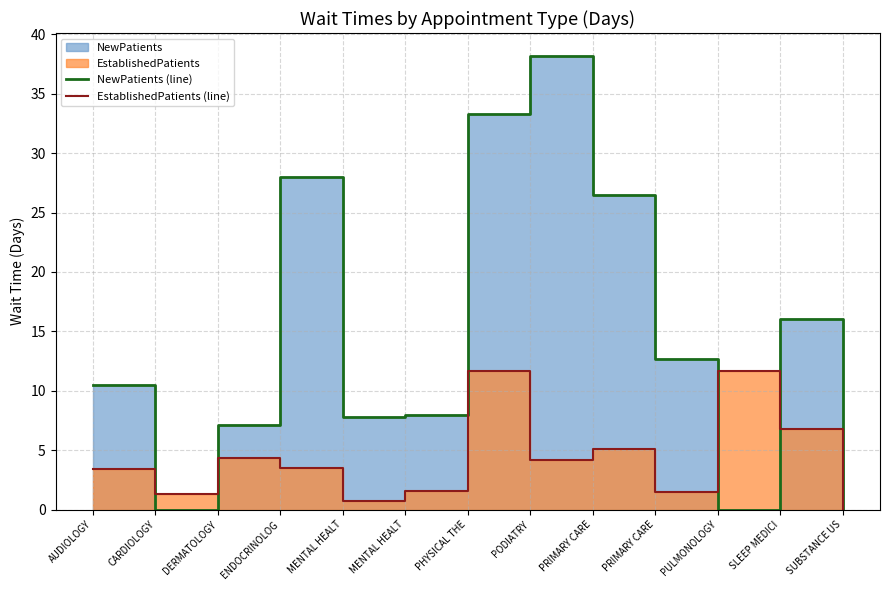

How many intersections are there between EstablishedPatients (line) and NewPatients (line)?

4